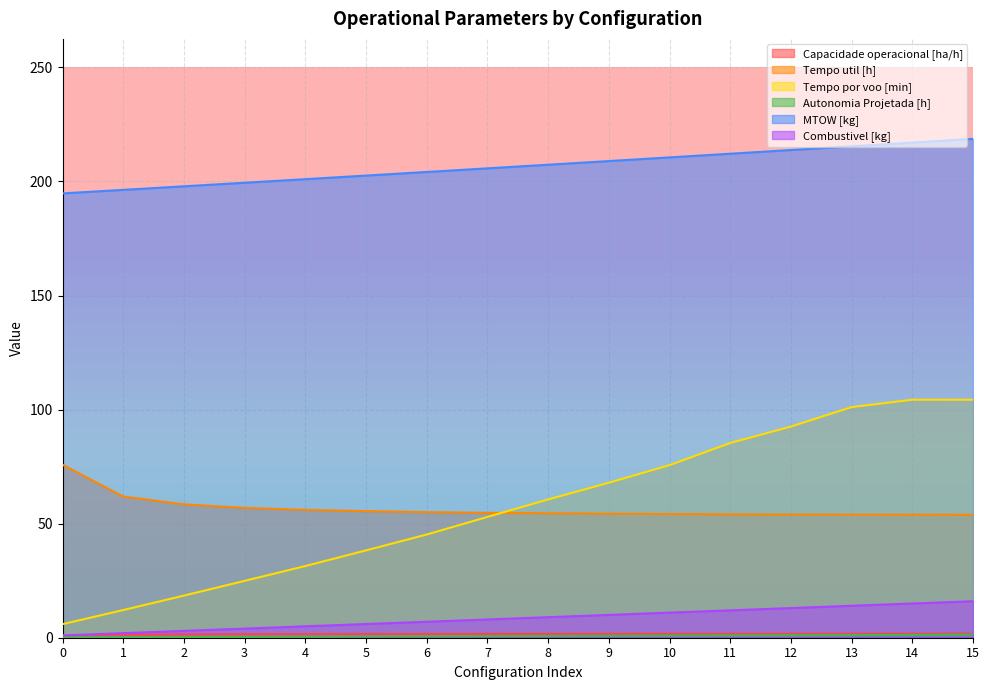

Is it true that Capacidade operacional [ha/h] equals 0.7 at 14?

False